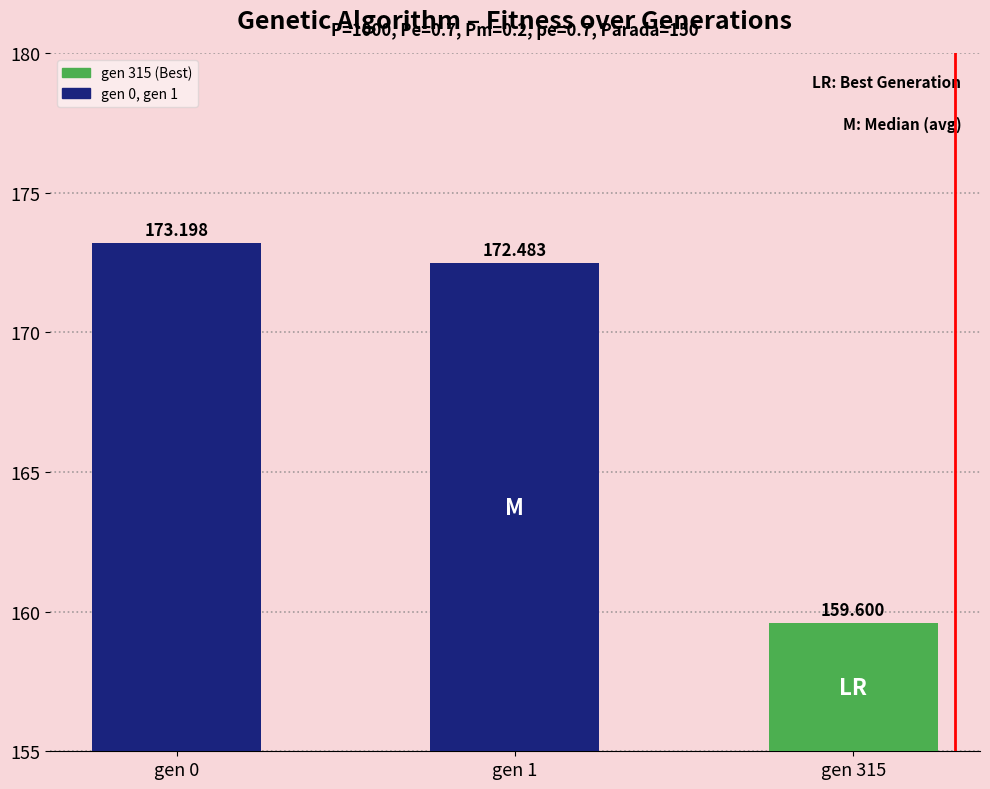

True or false: the data shows 55.4 at gen 0.

False